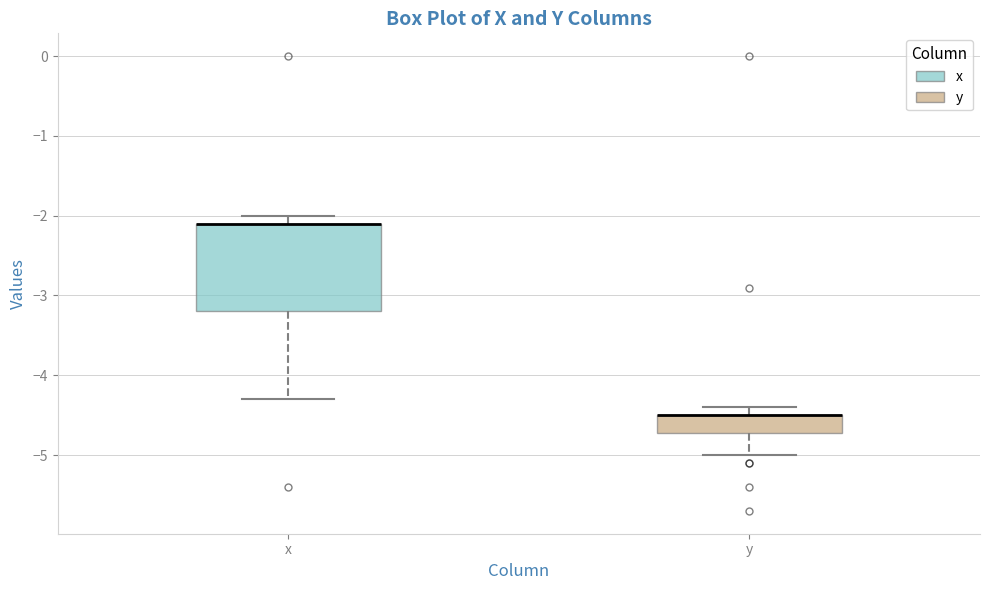

Reading left to right, read every box against the y-axis: the position of its median line, the range the box covers, and the ends of its whiskers. The values are not printed on the chart, so give them approximately, as read against the axis.

x: median -2.1 (drawn on the box's upper edge), box -3.2 to -2.1, whiskers -4.3 to -2.0
y: median -4.5 (drawn on the box's upper edge), box -4.7 to -4.5, whiskers -5.0 to -4.4